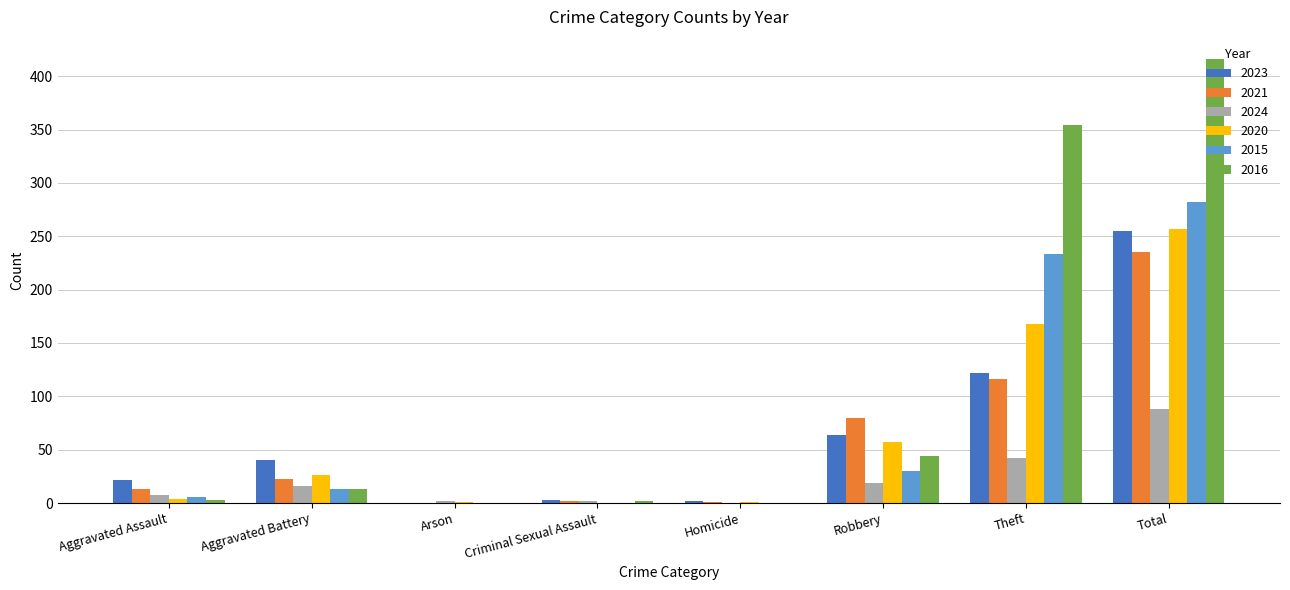

What is the sum of the 2021 values at Total and Arson?

235